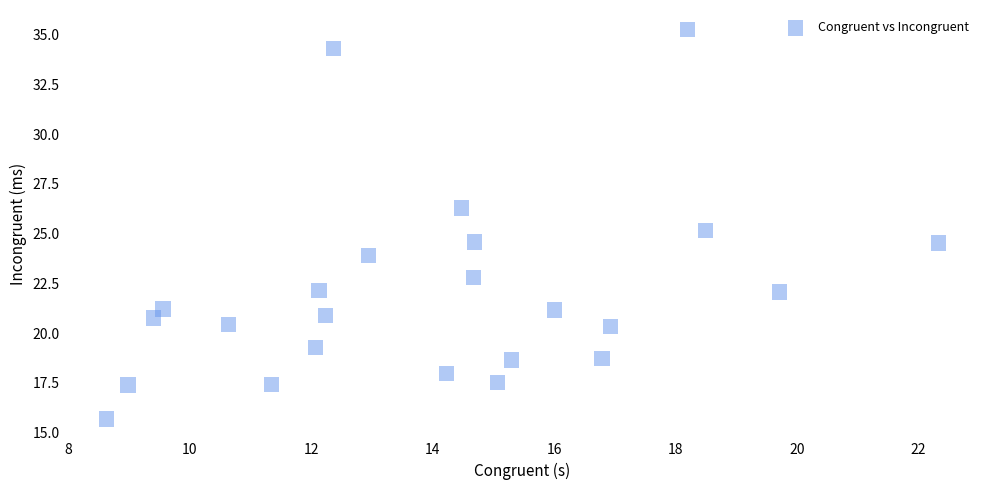

What is the range of X values (max minus min)?

13.7